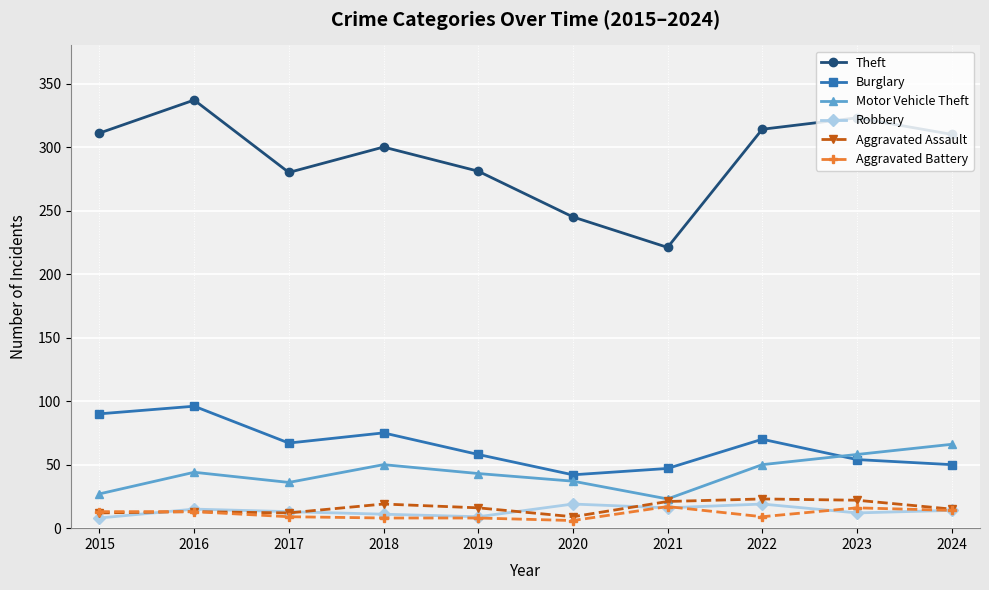

What is the total value across all series at 2016?

518